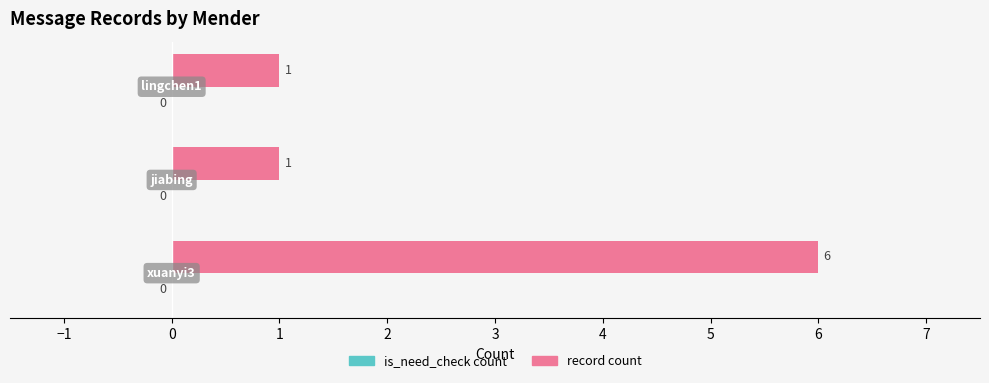

What is the greatest value displayed?

6